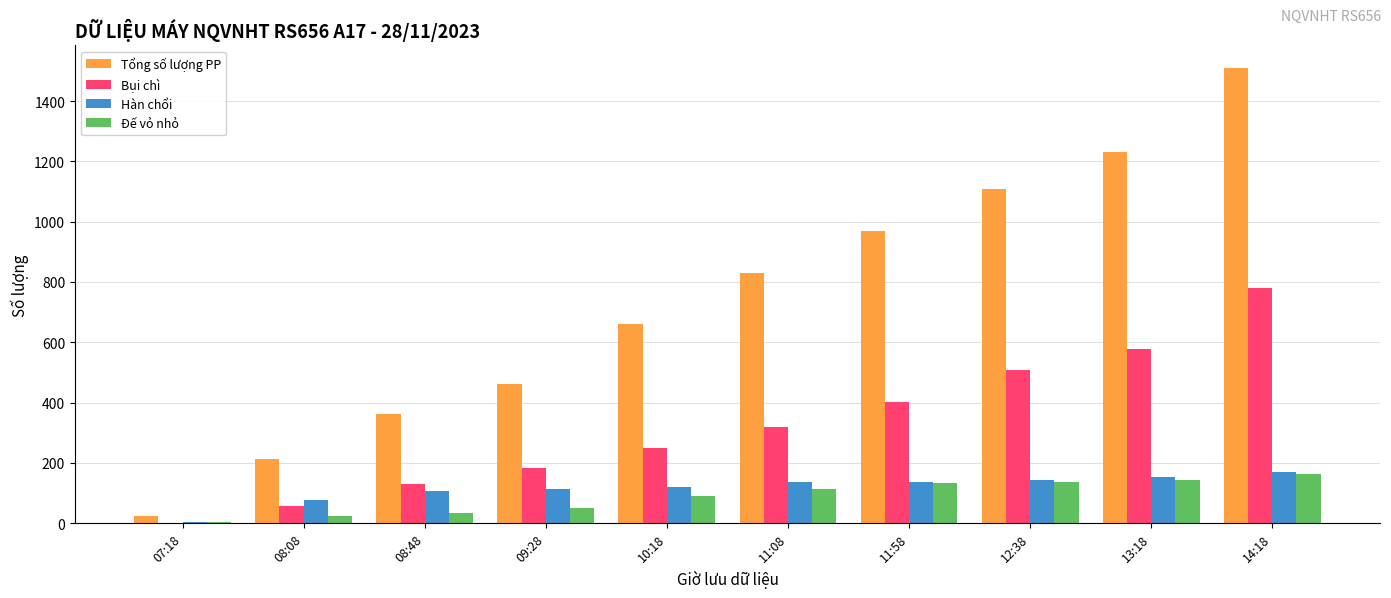

The value of Hàn chổi at 09:28 is 113. True or false?

True